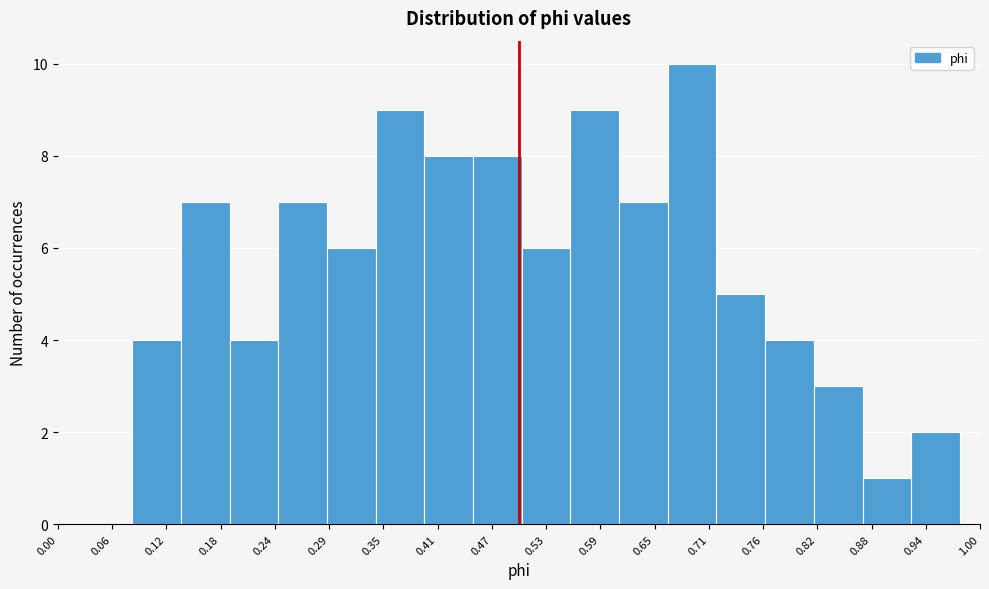

What is the height of the bar covering 0.50 to 0.56 on the x-axis? Neither the bar edges nor the heights are printed on the chart, so give them approximately, as read against the axes.

6